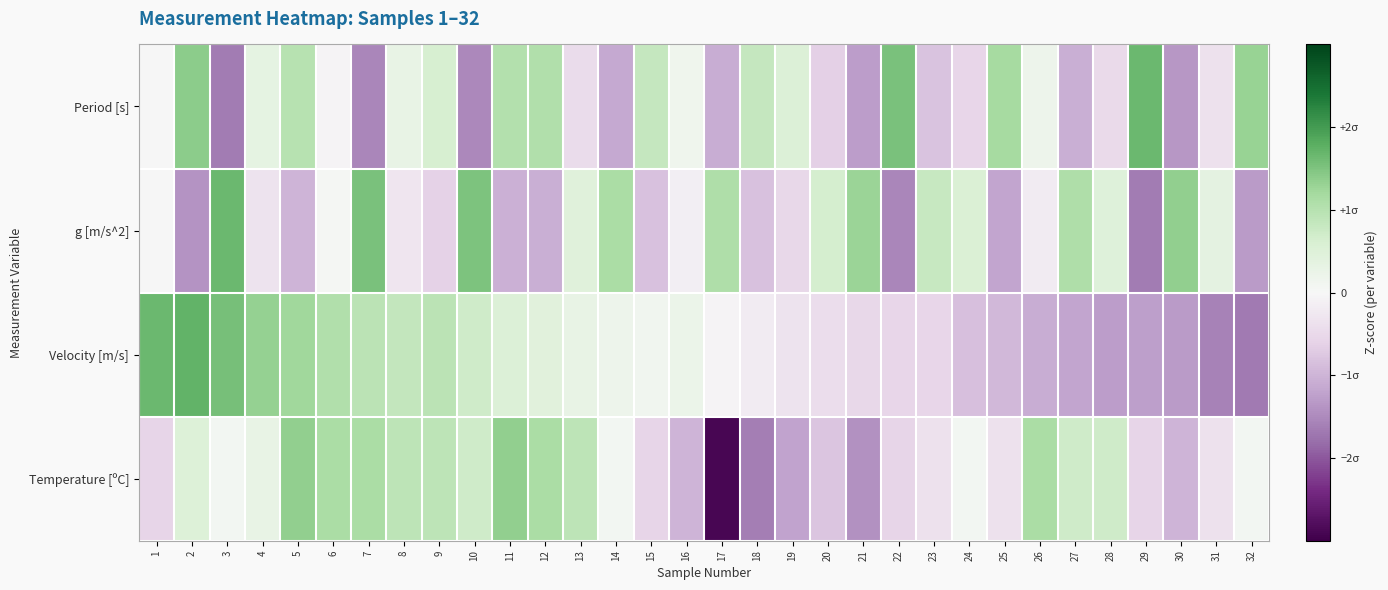

Rank the series by their maximum value, from lowest to highest.

Temperature [ºC], Period [s], g [m/s^2], Velocity [m/s]